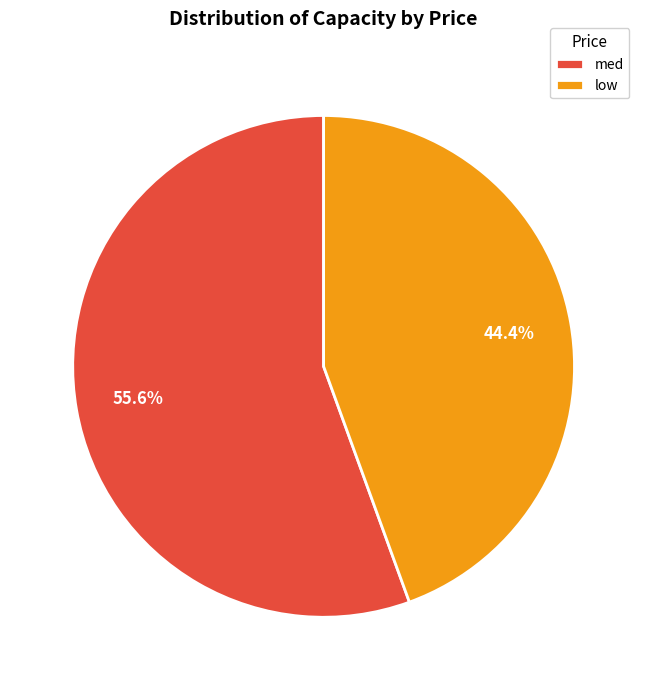

Is there a majority slice in this chart?

Yes